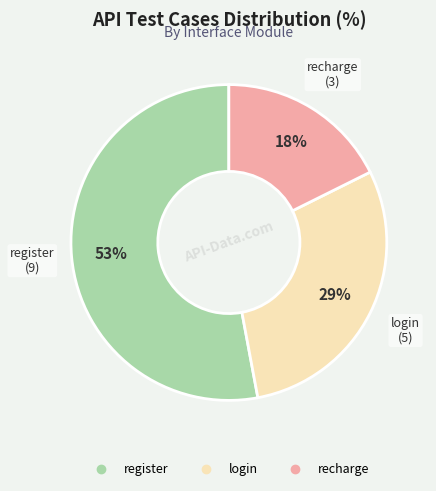

Is the sum of register and recharge greater than half?

Yes